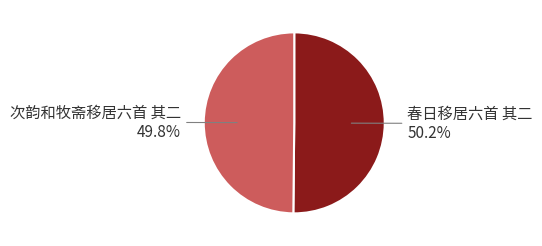

To the nearest percent, what is the average slice percentage?

50%